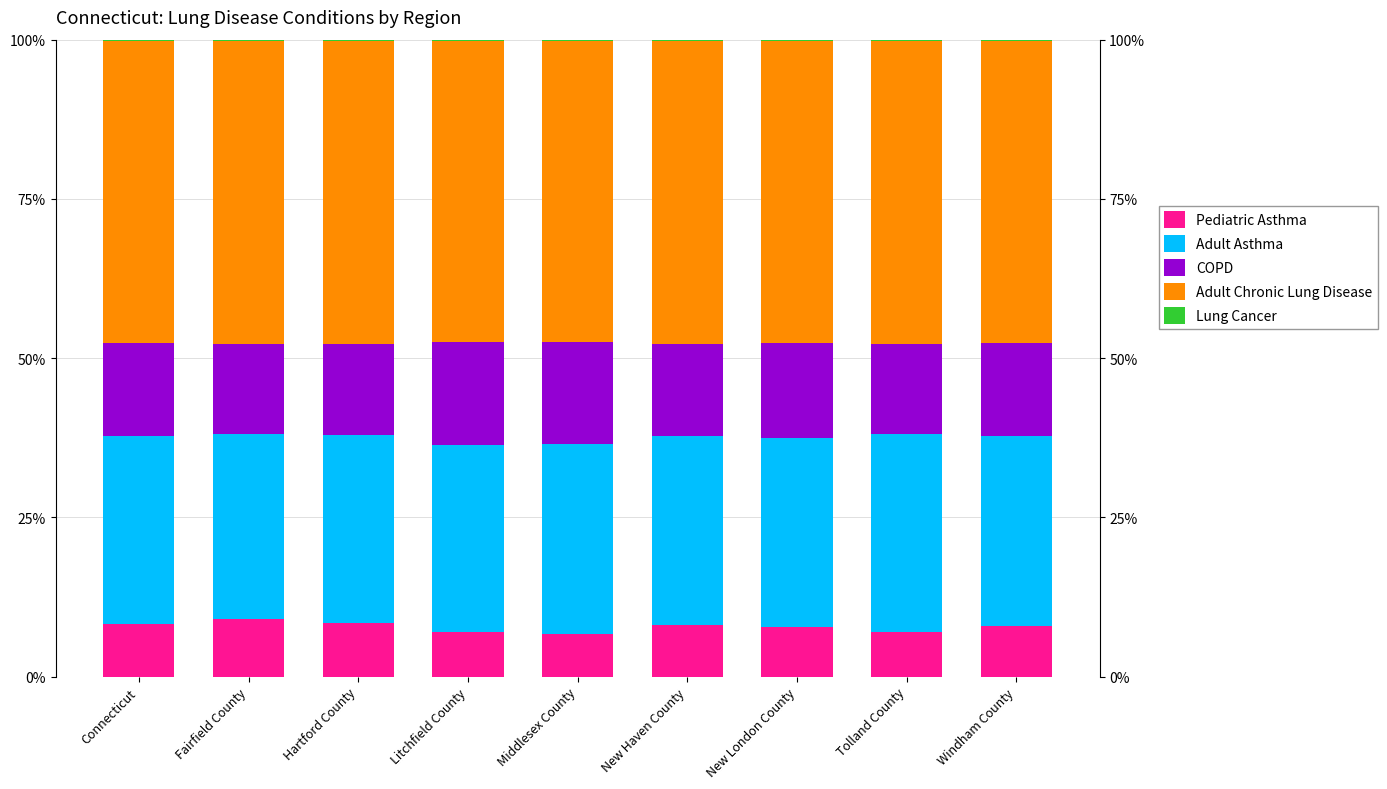

Are the bars horizontal?

No